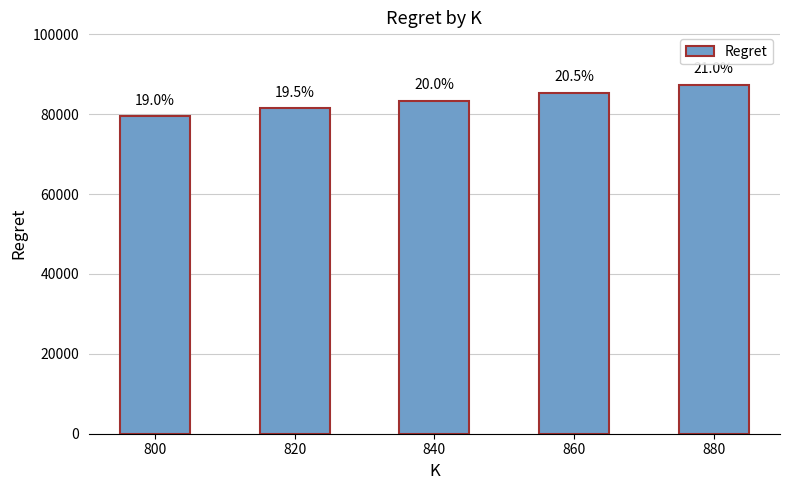

Reading right to left, list all the values displayed in this chart.

880=87369.6	860=85370.4	840=83389.0	820=81411.8	800=79423.3